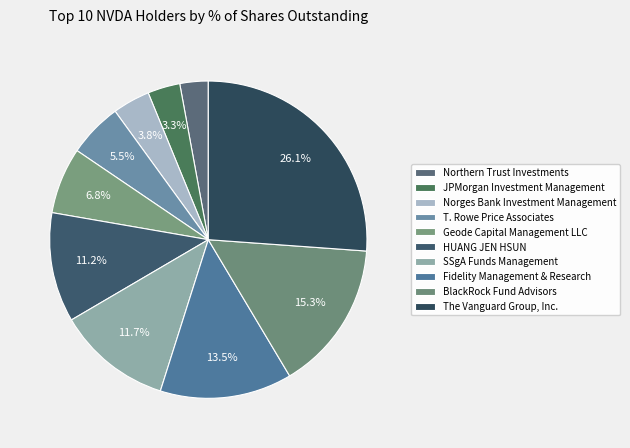

Between Fidelity Management & Research and SSgA Funds Management, which is larger?

Fidelity Management & Research